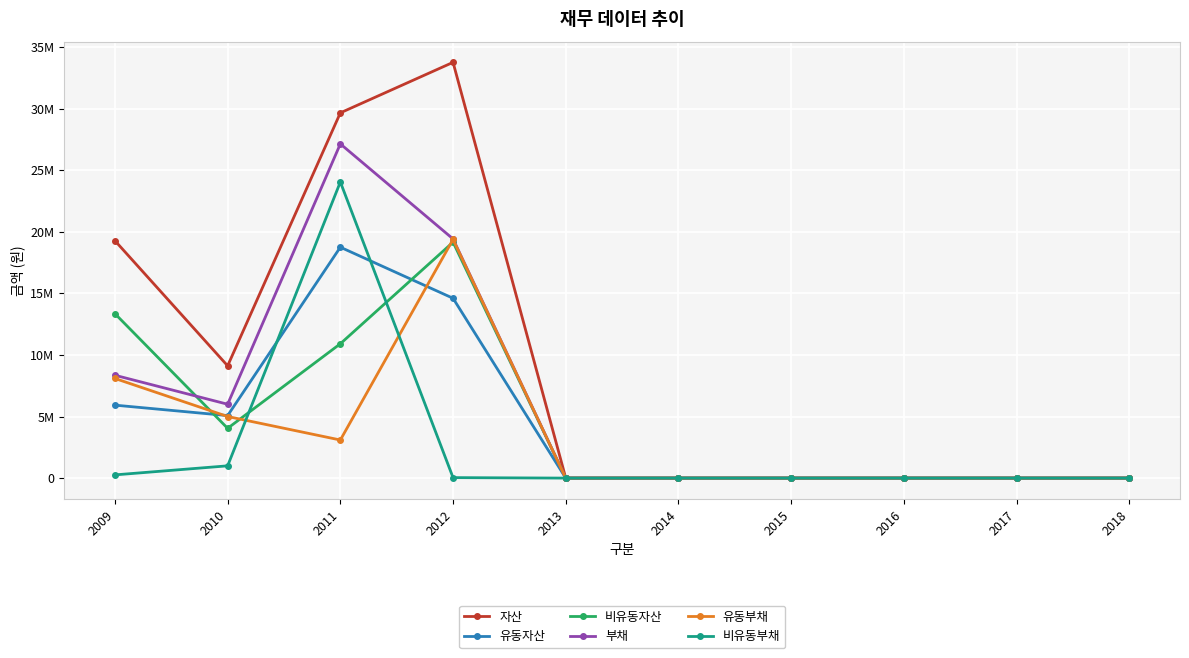

Is this an area chart (filled region under the line)?

No